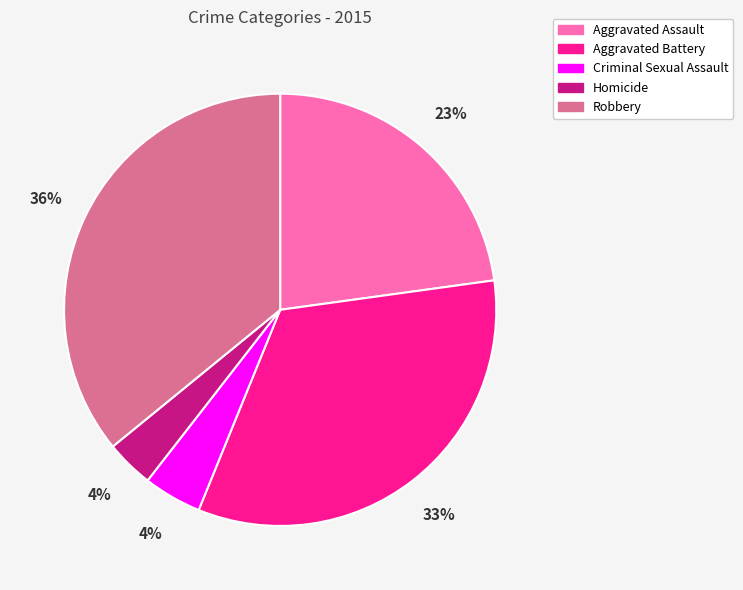

True or false: Robbery accounts for 36% of the total.

True